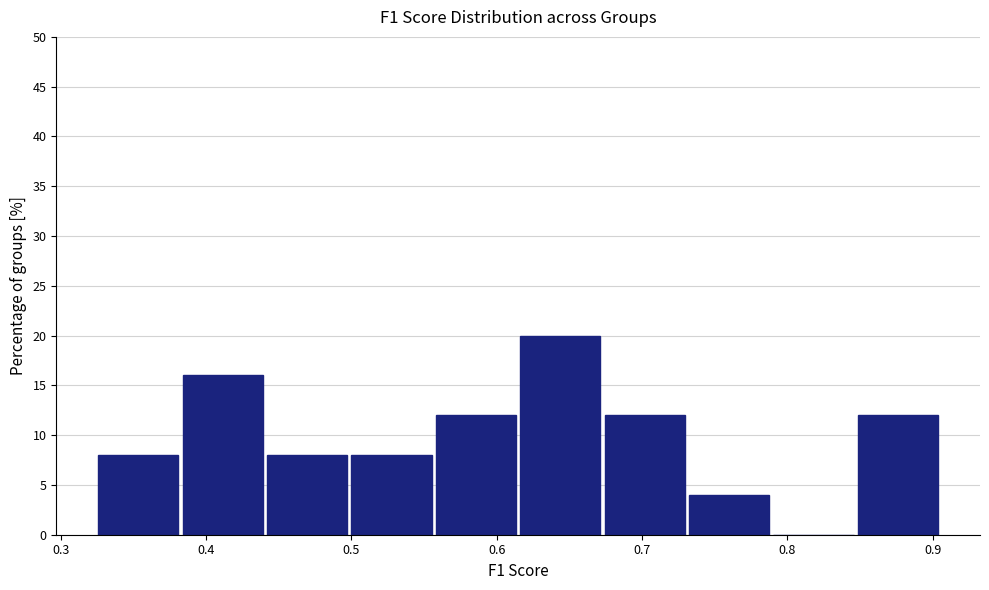

Reading left to right, list every bar in this chart as the range it spans on the x-axis followed by its height. Neither the bar edges nor the heights are printed on the chart, so give them approximately, as read against the axes.

0.33 to 0.38: 8
0.38 to 0.44: 16
0.44 to 0.50: 8
0.50 to 0.56: 8
0.56 to 0.62: 12
0.62 to 0.67: 20
0.67 to 0.73: 12
0.73 to 0.79: 4
0.79 to 0.85: 0
0.85 to 0.91: 12